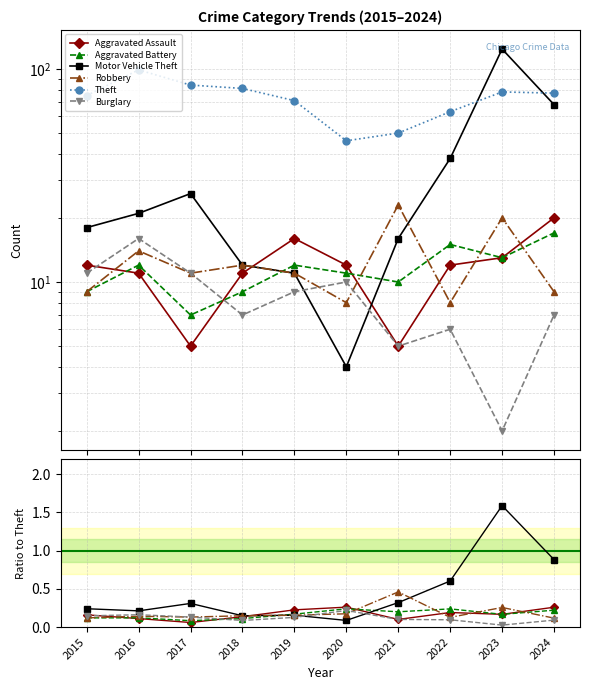

What is the value of the Motor Vehicle Theft point at the 6th from the left?

0.1